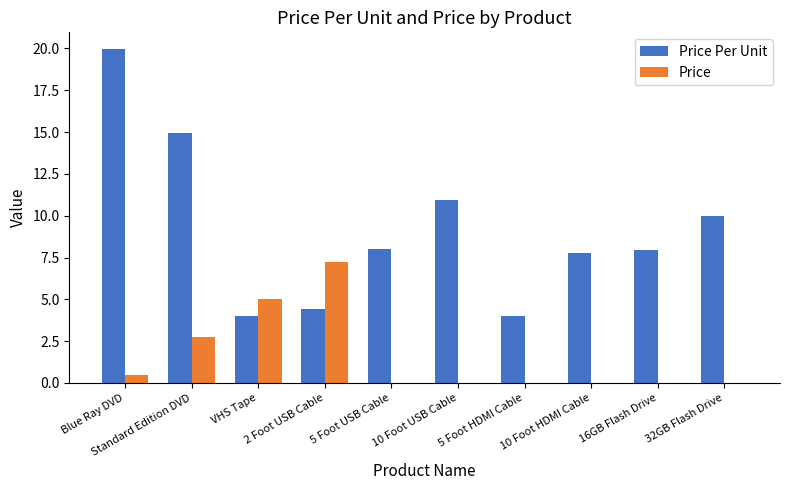

How many groups of bars are there?

10